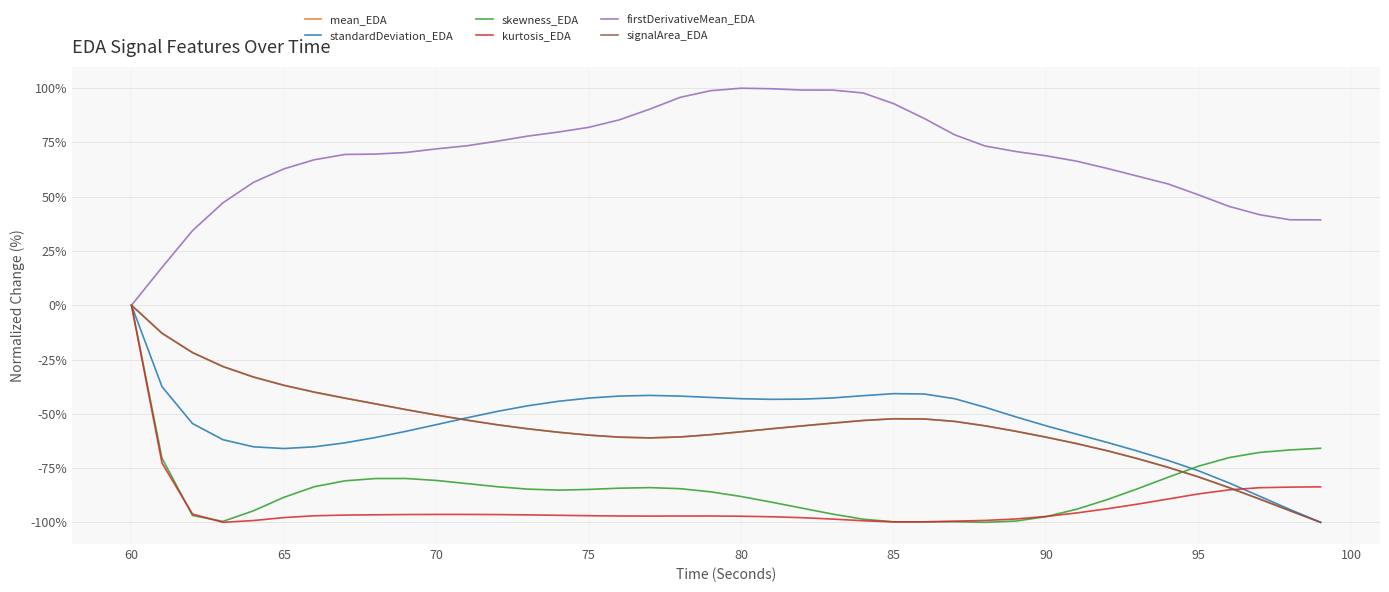

What is the maximum value shown in the chart?

100.0